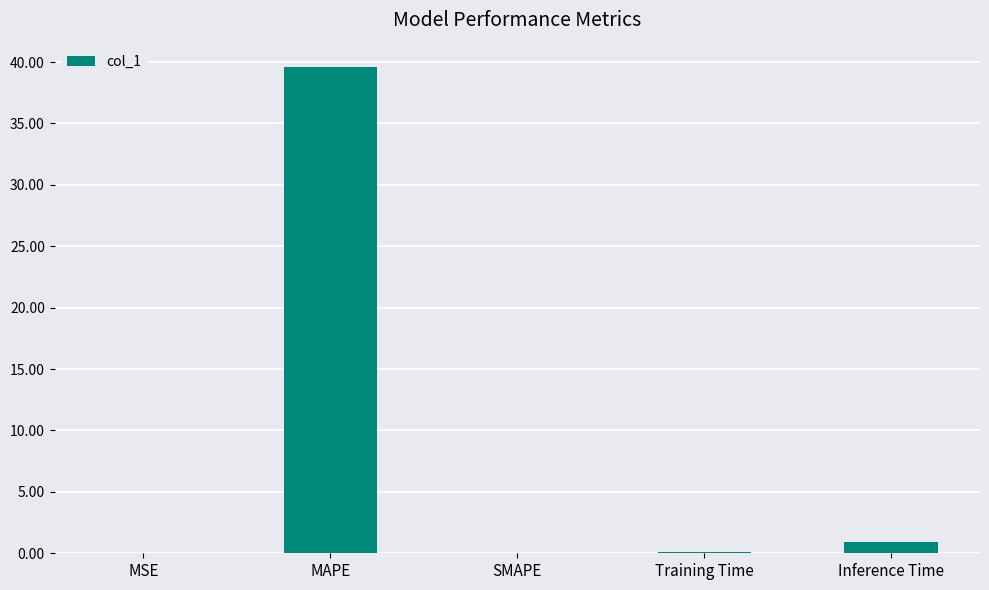

The chart shows a value of 0.9 at Inference Time. True or false?

True